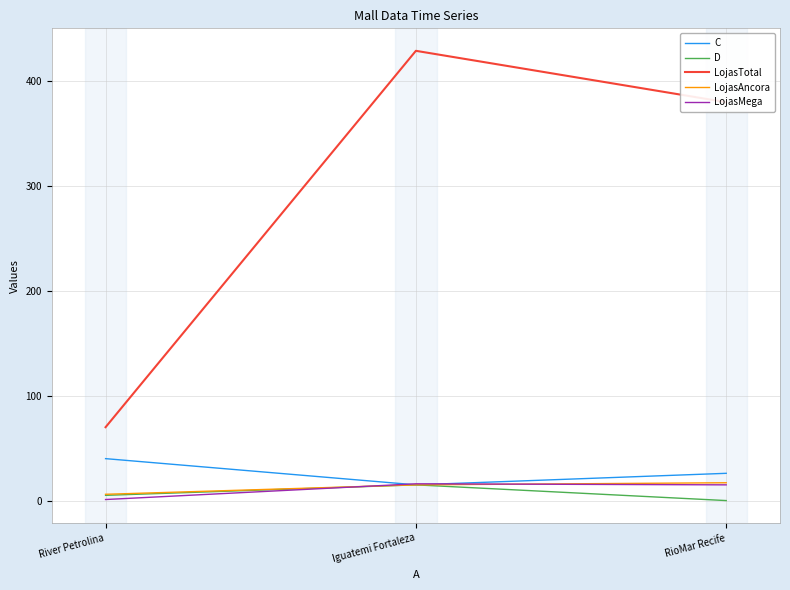

The C series shows 15 at Iguatemi Fortaleza. True or false?

True